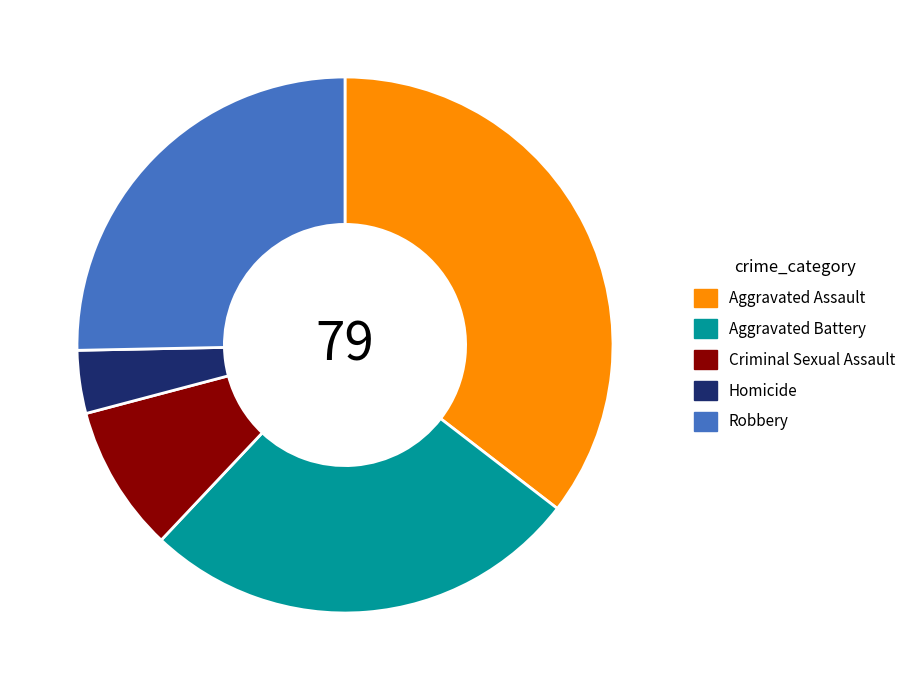

Is it true that Criminal Sexual Assault is 1% of the pie?

False